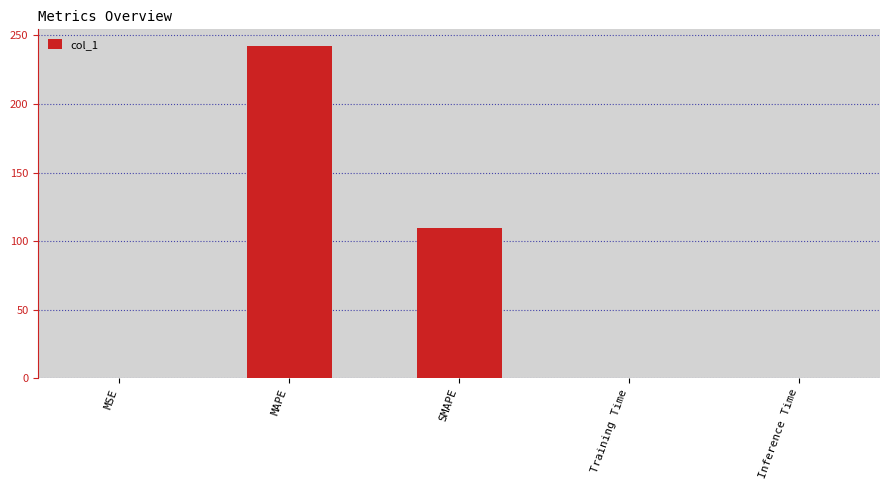

What is the average value?

70.4